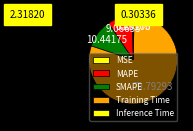

What percentage is the SMAPE slice, to the nearest percent?

10%